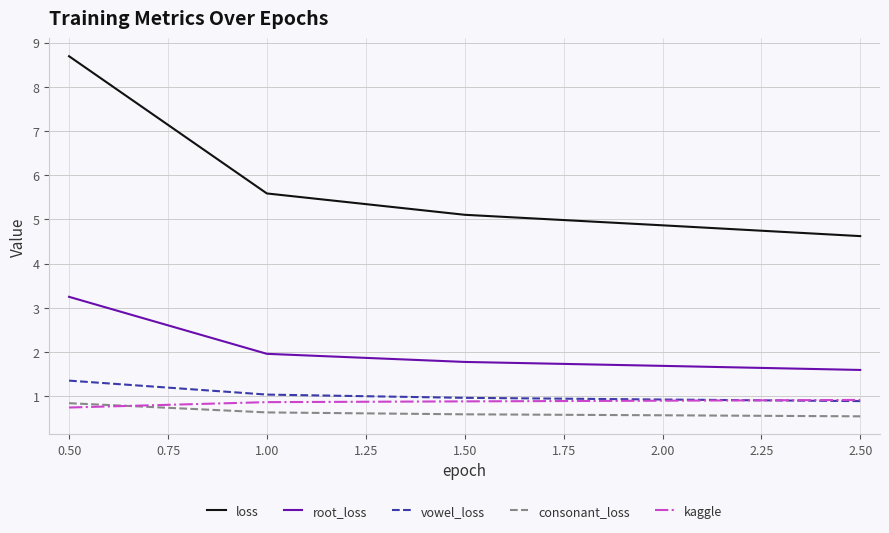

True or false: loss and root_loss intersect in this chart.

False